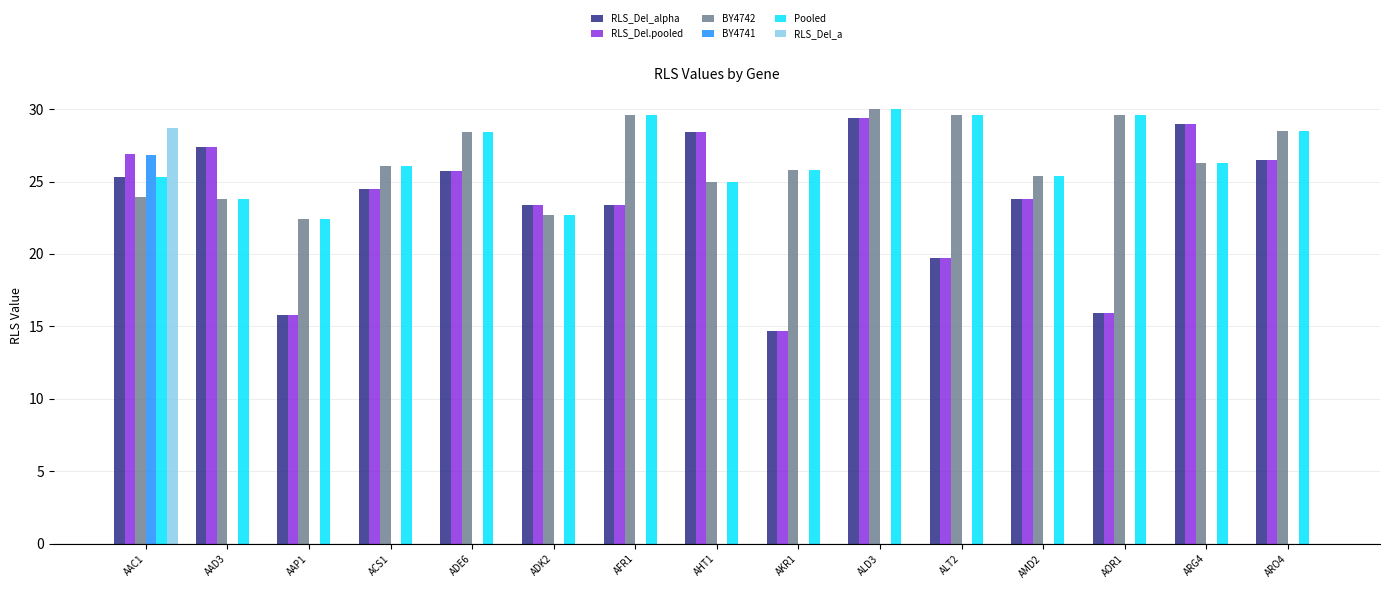

What is the difference between the Pooled values at AAD3 and ALD3?

6.2